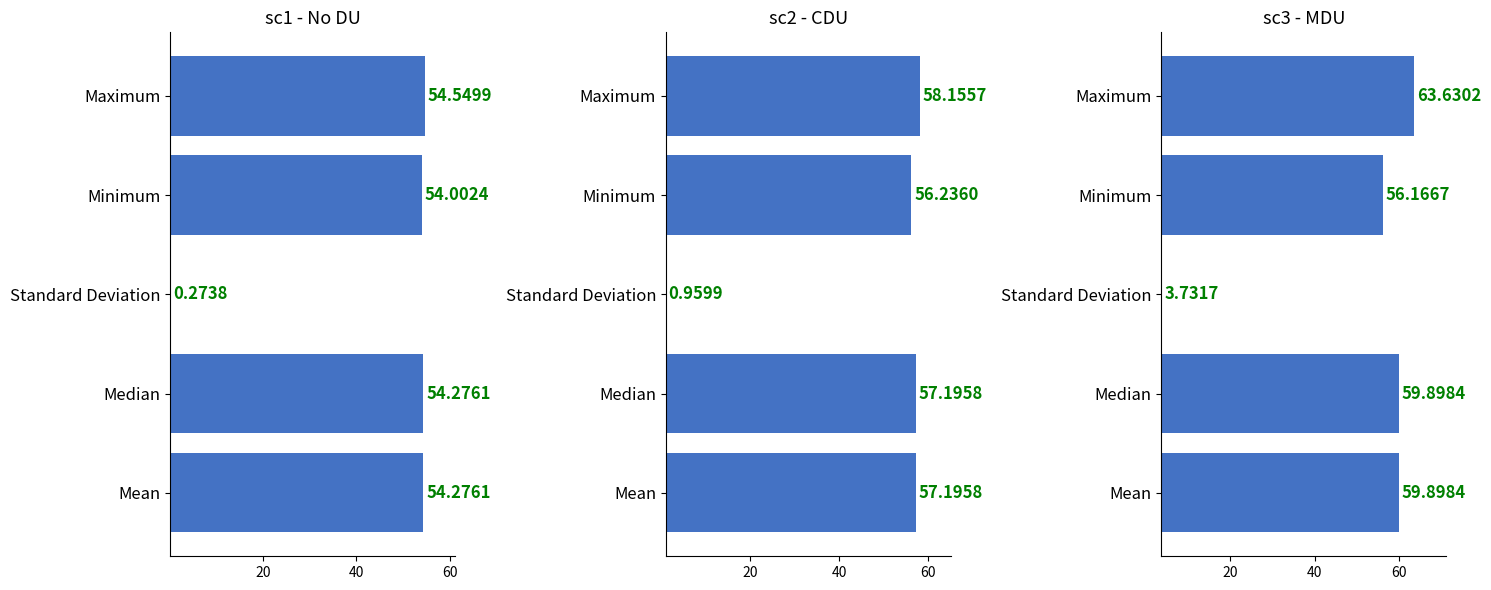

At how many categories does at least one series exceed 13?

4